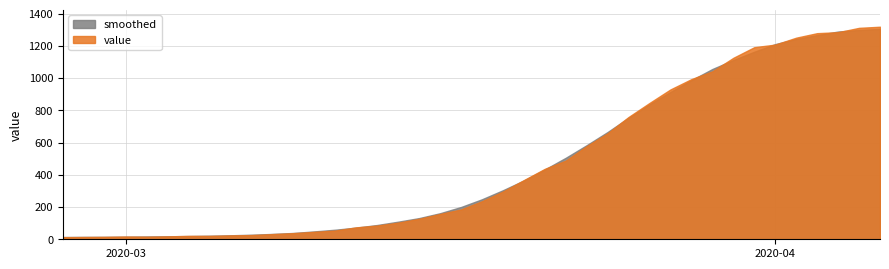

True or false: the data shows 27 at 2020-03-13.

False